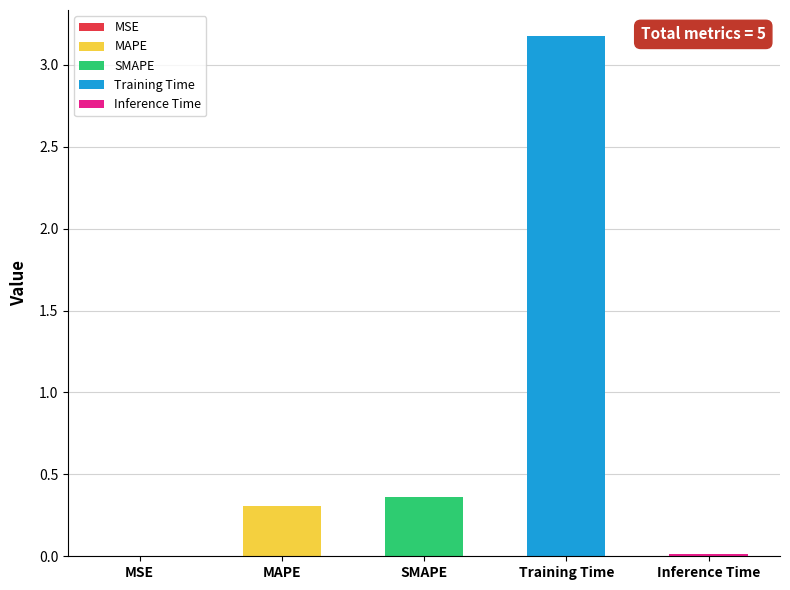

Which category has the highest value across all series?

Training Time